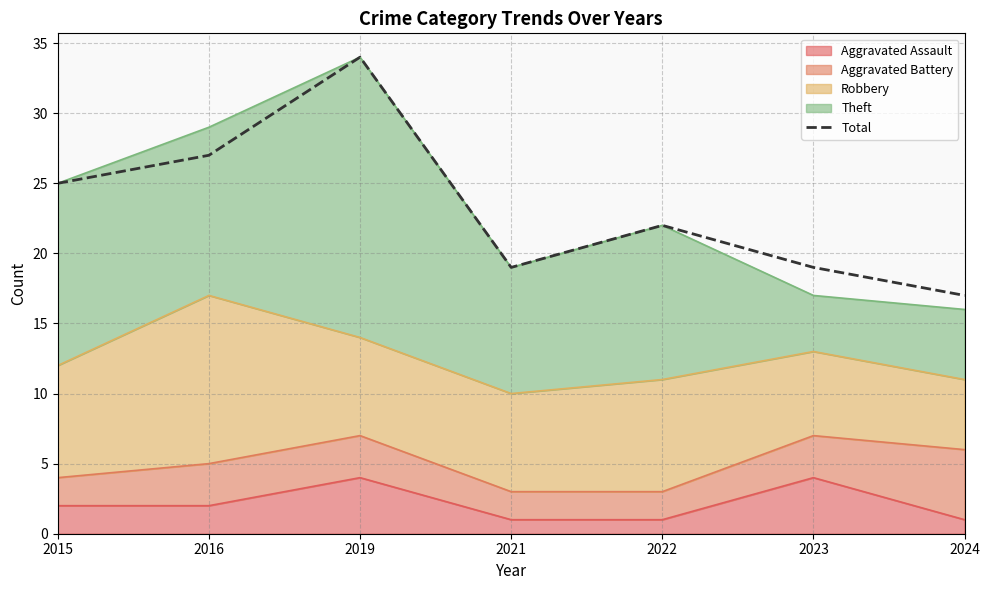

Count the number of values greater than 22.

3